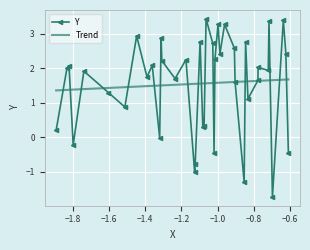

What is the value of the Y point at the 30th from the left?

-1.3